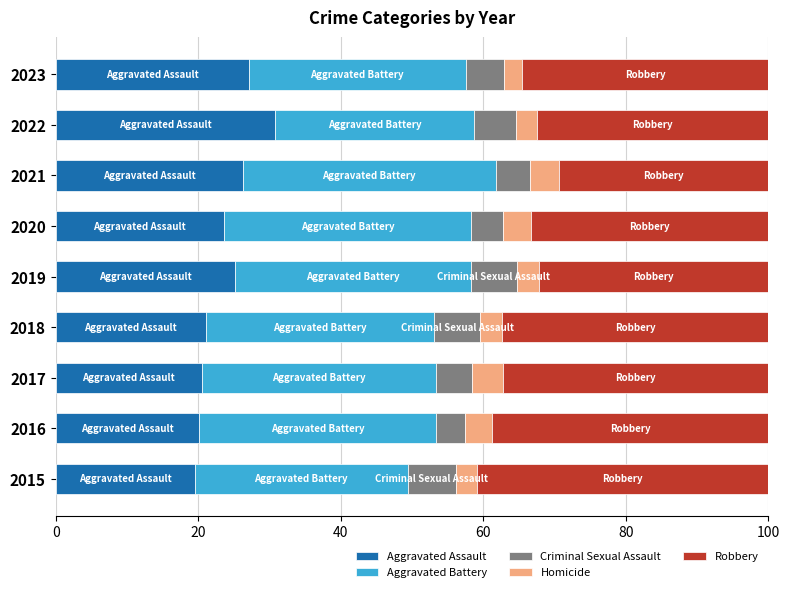

What is the maximum value for Aggravated Assault?

30.8